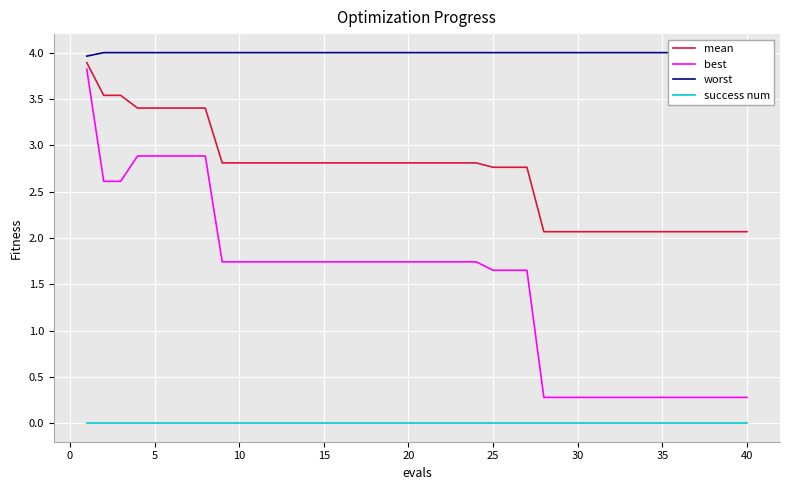

True or false: success num and mean cross at least once.

False